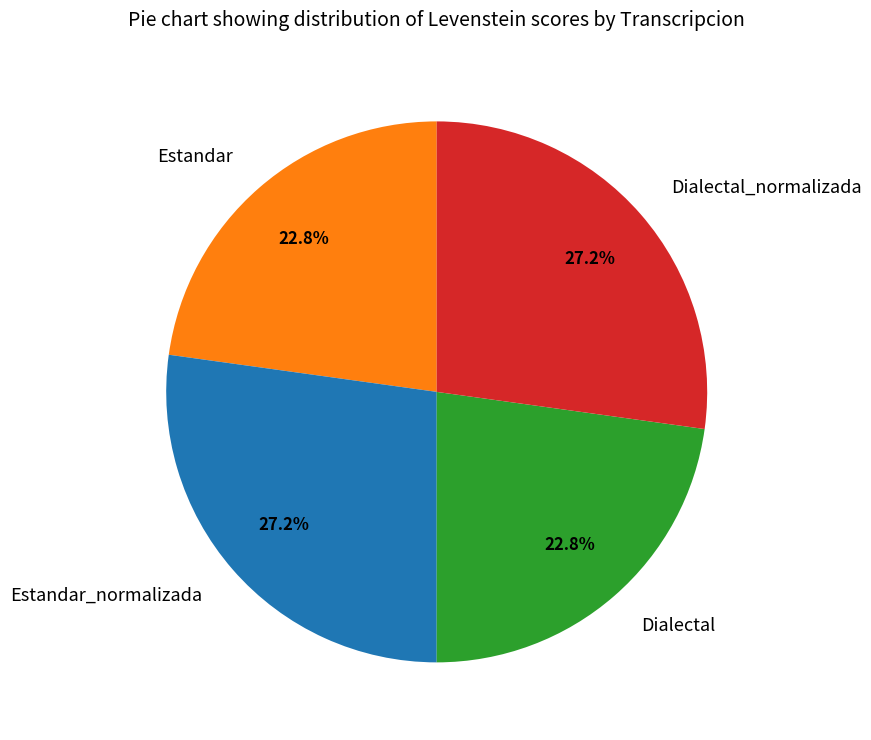

Does Estandar account for over 50% of the chart?

No